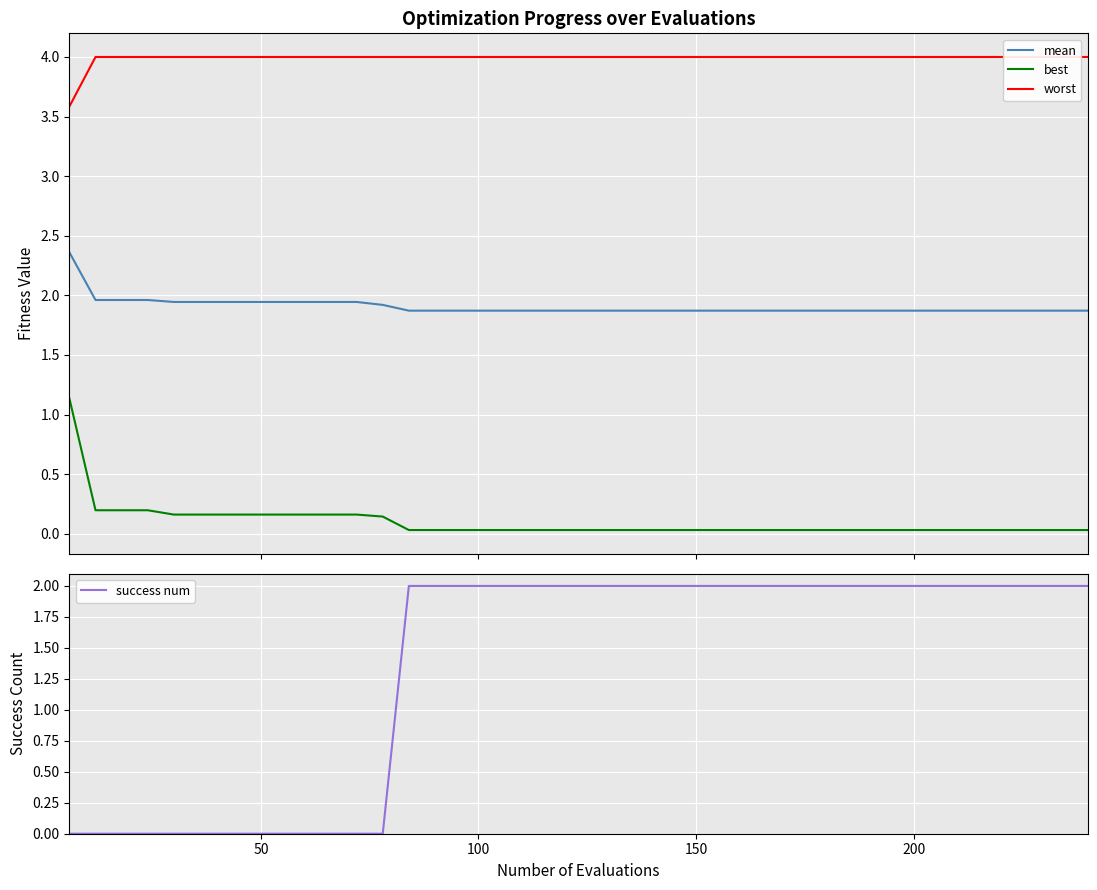

What is the highest value of the mean series?

2.4